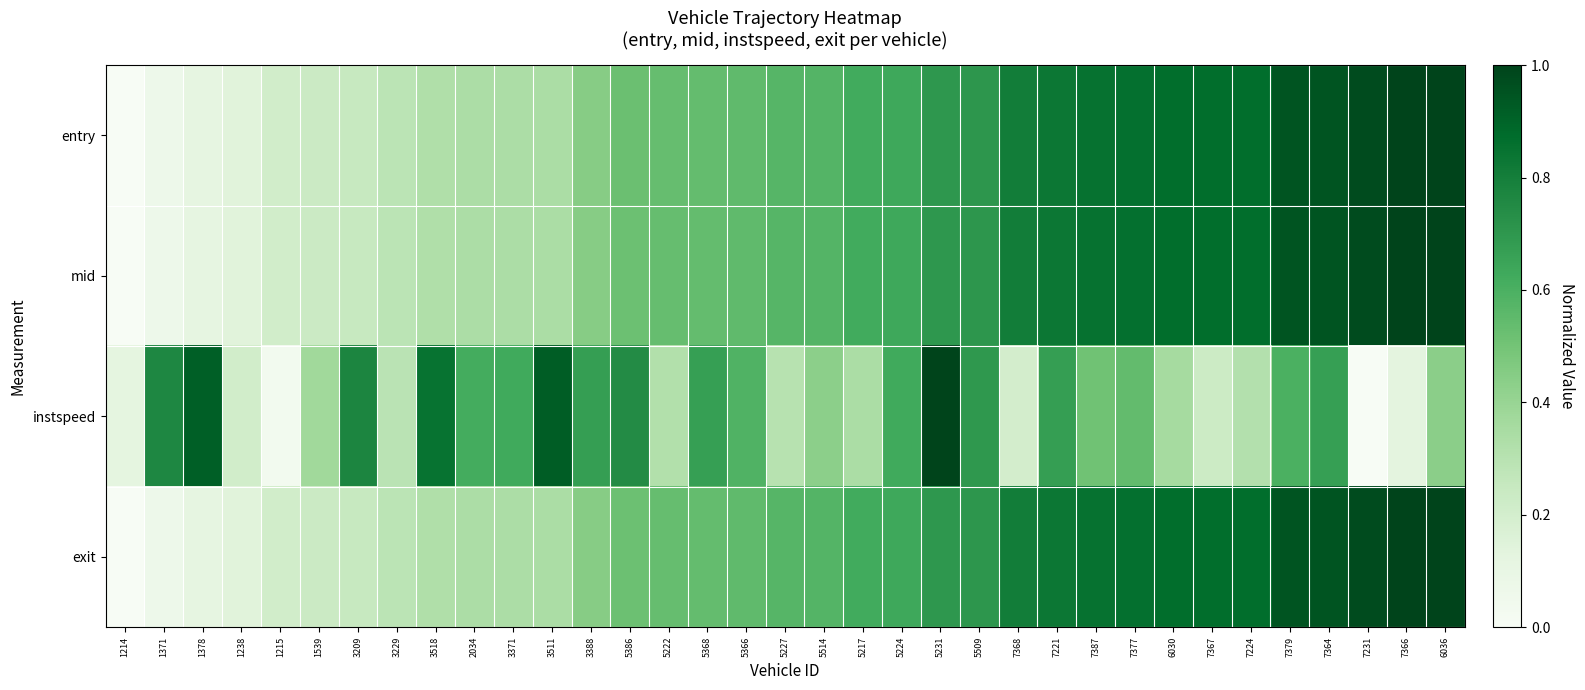

Which category has the highest value across all series?

6036